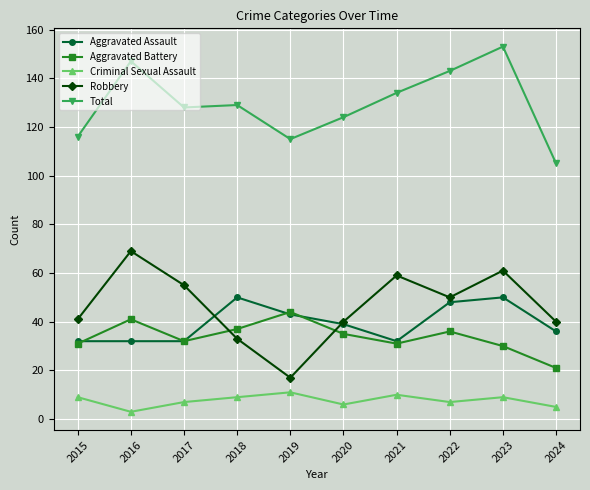

Is the value of Criminal Sexual Assault at 2019 greater than the value of Aggravated Battery at 2018?

No